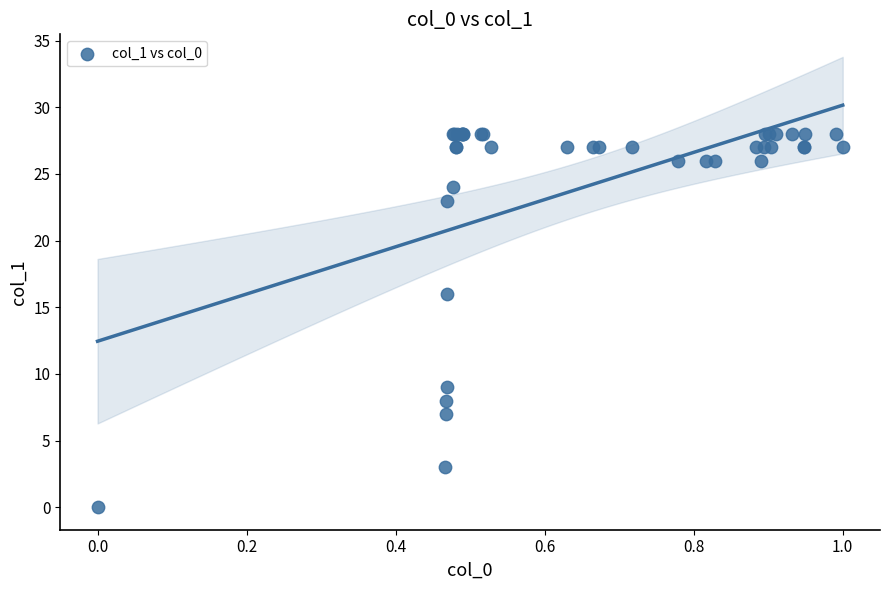

What Y value in the scatter plot is closest to 14?

16